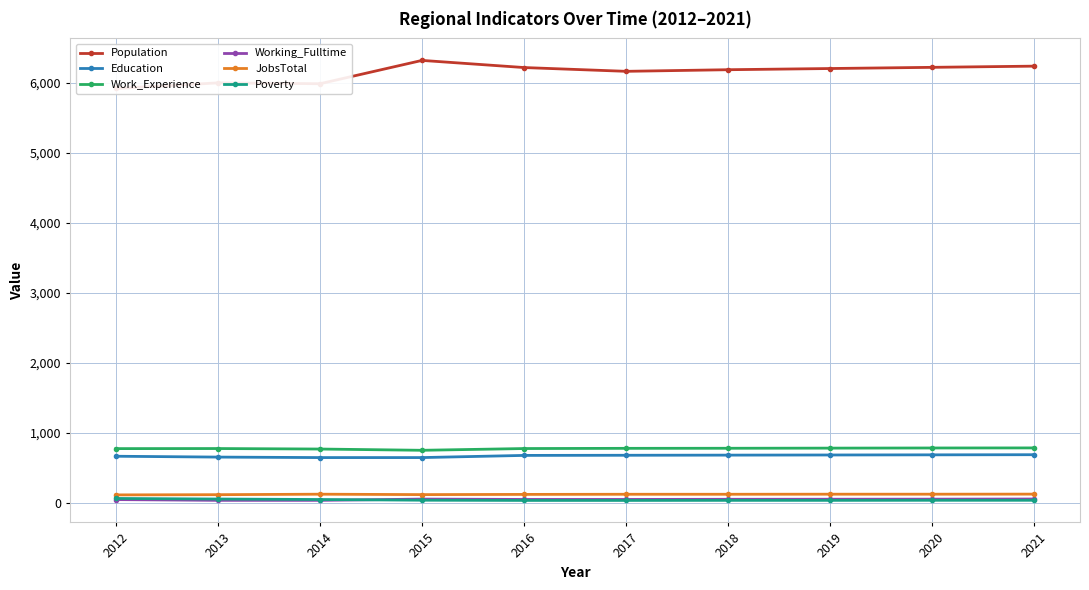

Which series has the largest range (max minus min)?

Population